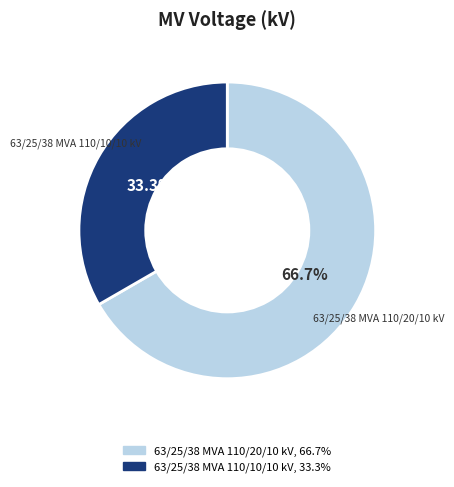

The 63/25/38 MVA 110/10/10 kV slice represents 28% of the pie. True or false?

False